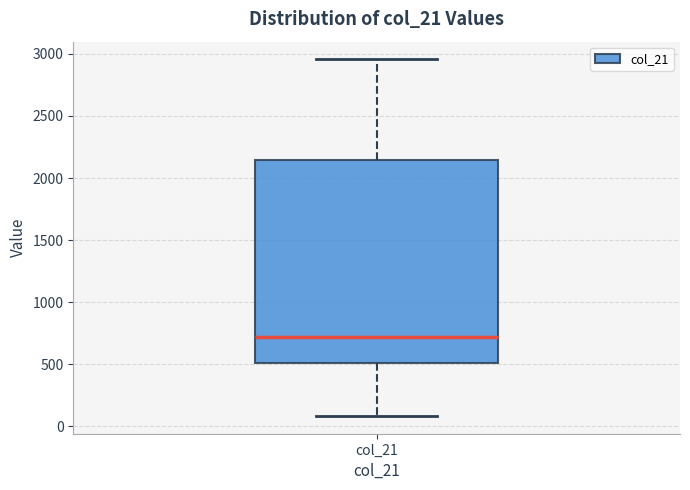

Read this box plot against the y-axis: the position of the median line, the range covered by the box, and the ends of both whiskers. The values are not printed on the chart, so give them approximately, as read against the axis.

median 700, box 500 to 2150, whiskers 100 to 2950